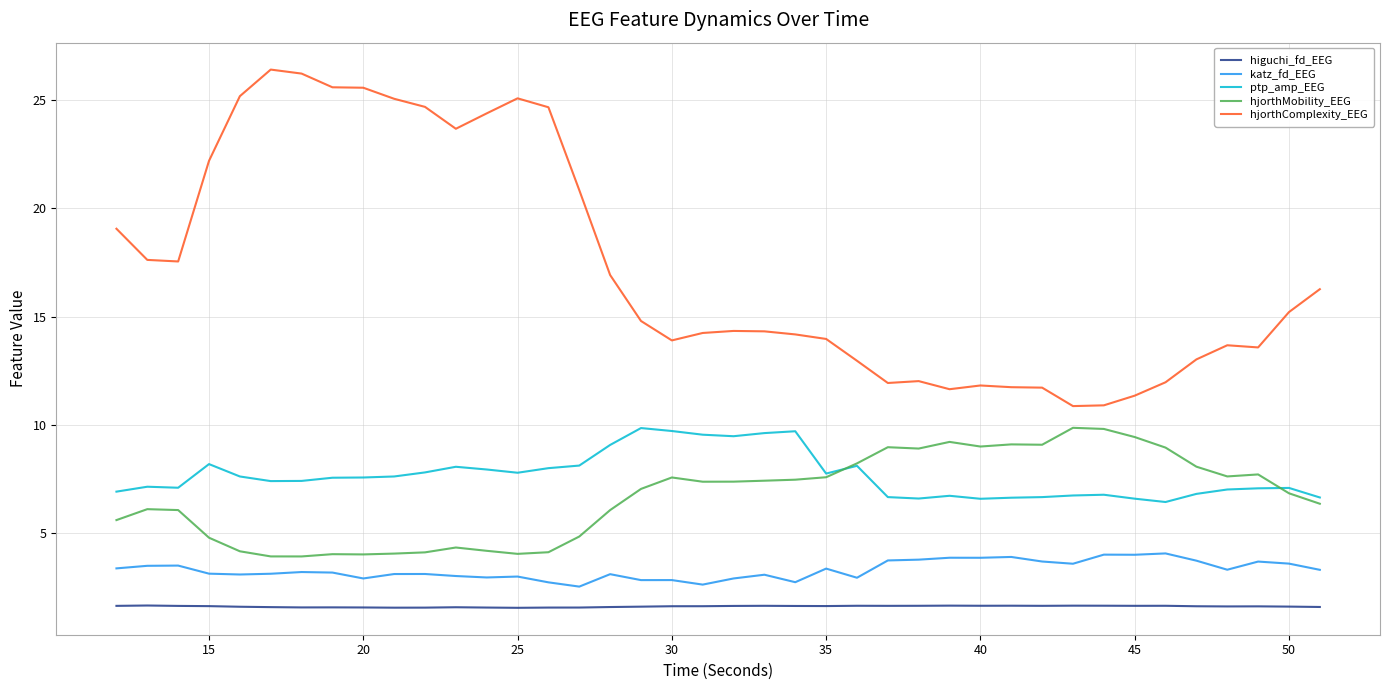

What is the minimum value shown in the chart?

1.6